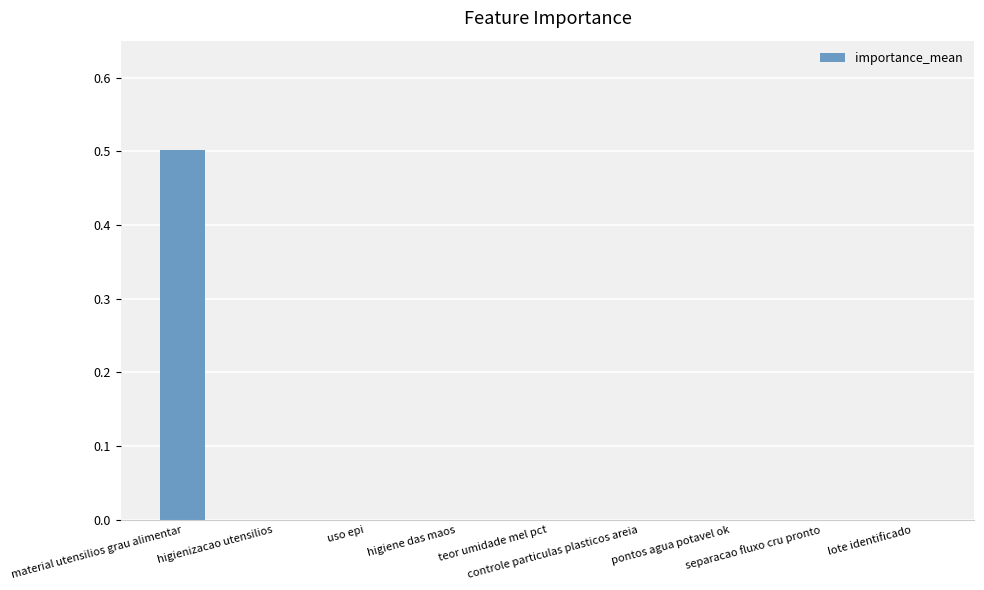

The value at higiene das maos is 0.3. True or false?

False